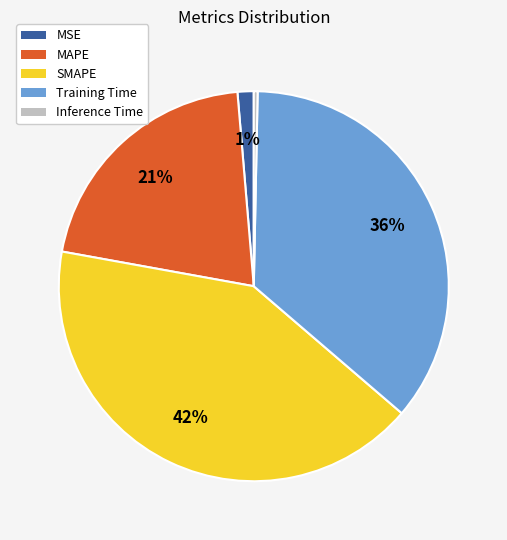

Which has a higher value, Inference Time or SMAPE?

SMAPE